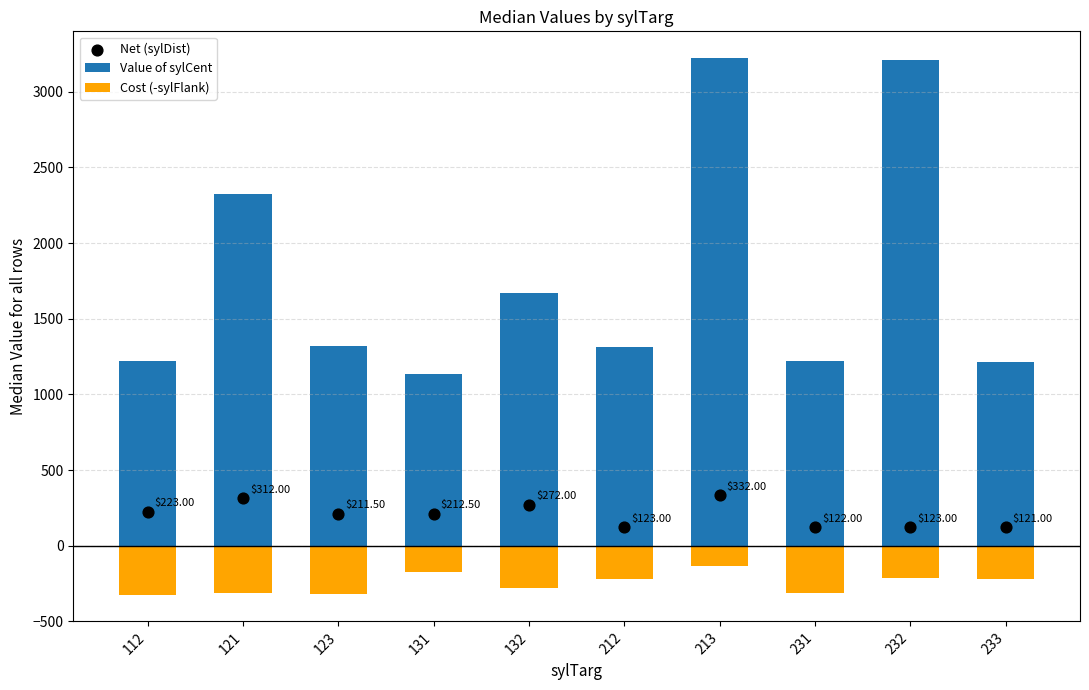

Which series contains the lowest Y value?

Cost (-sylFlank)